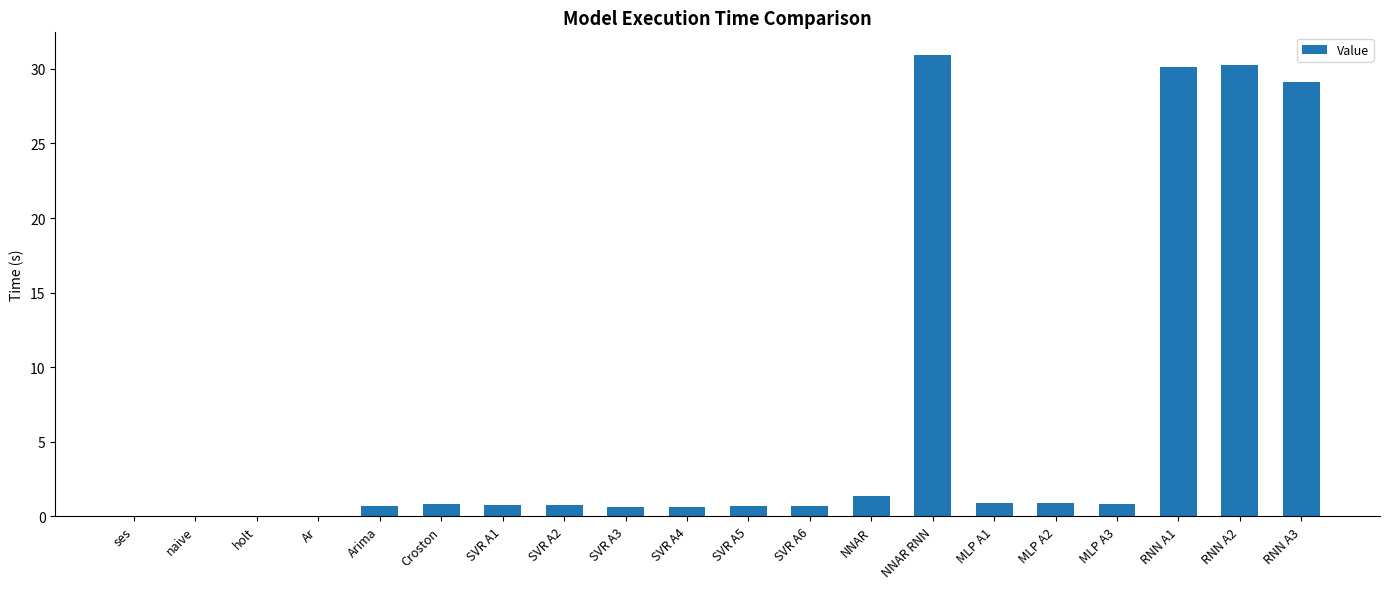

Is it true that the value at ses is 0.0?

True